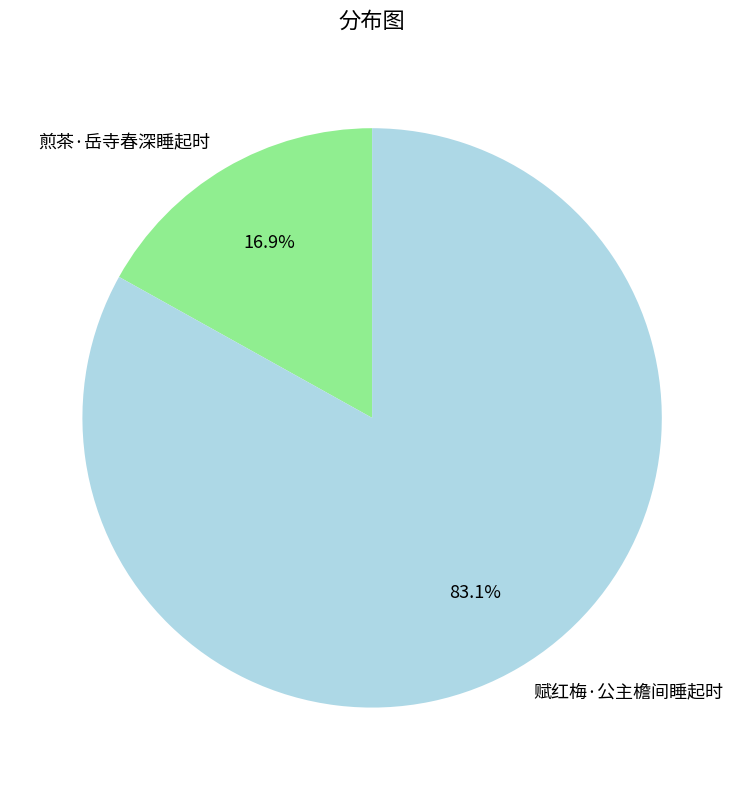

To the nearest percent, what is the combined percentage of 煎茶·岳寺春深睡起时 and 赋红梅·公主檐间睡起时?

100%